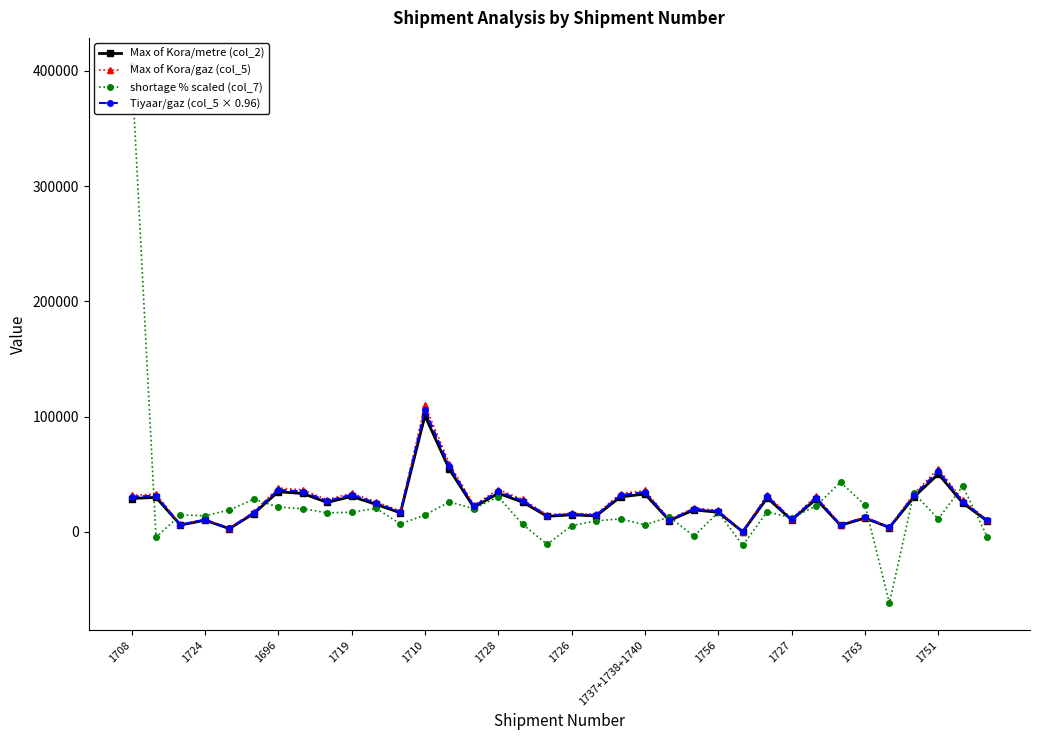

How many values in the Max of Kora/gaz (col_5) series exceed 26200?

18